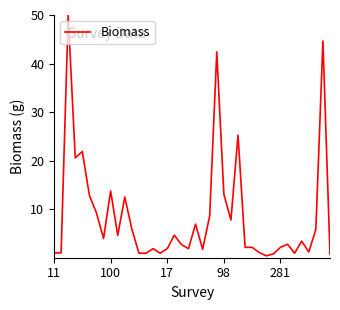

What is the average value?

8.7